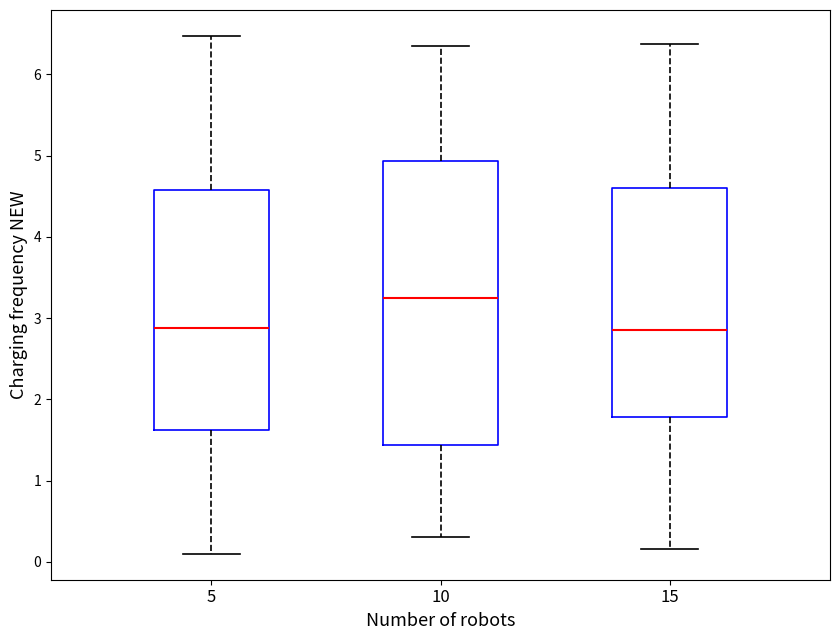

Reading left to right, read every box against the y-axis: the position of its median line, the range the box covers, and the ends of its whiskers. The values are not printed on the chart, so give them approximately, as read against the axis.

5: median 2.9, box 1.6 to 4.6, whiskers 0.1 to 6.5
10: median 3.2, box 1.4 to 4.9, whiskers 0.3 to 6.3
15: median 2.9, box 1.8 to 4.6, whiskers 0.2 to 6.4